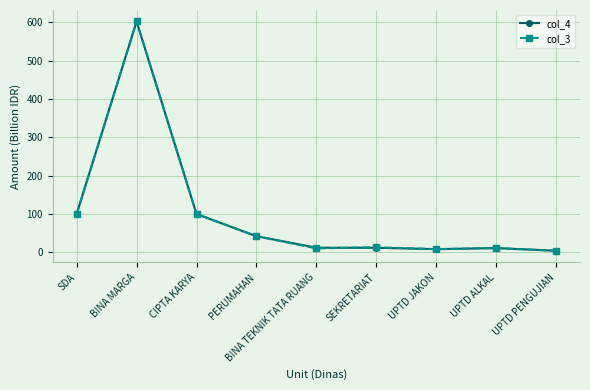

True or false: col_4 has more than 0 interior local peaks.

True